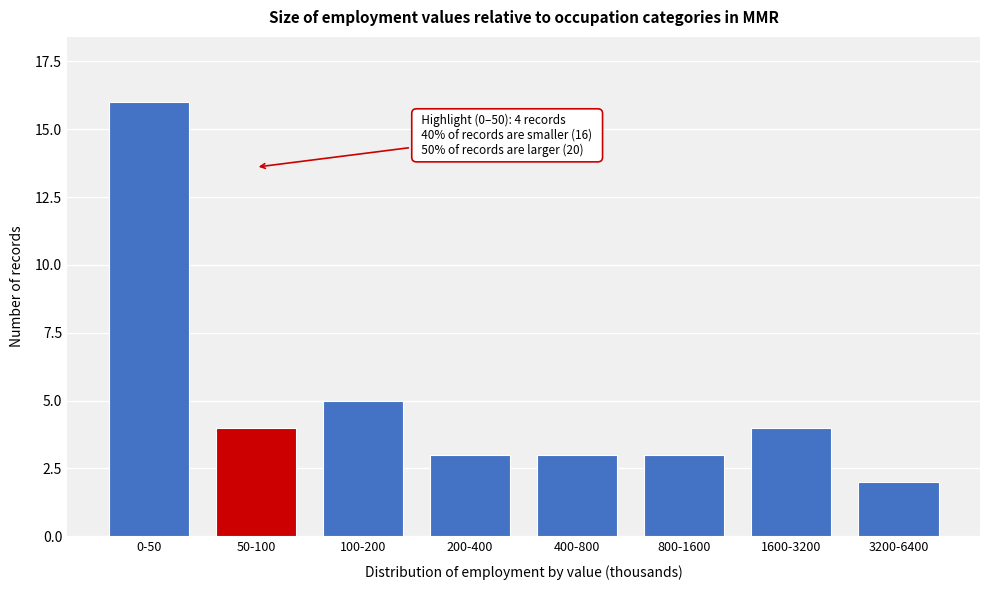

Reading right to left, what are all the values shown in this chart?

3200-6400=2	1600-3200=4	800-1600=3	400-800=3	200-400=3	100-200=5	50-100=4	0-50=16